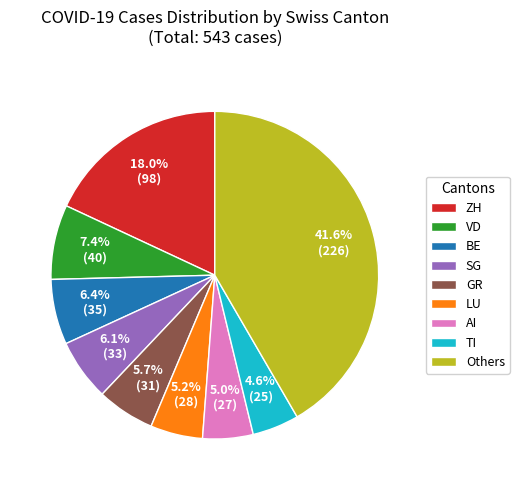

Is there a majority slice in this chart?

No